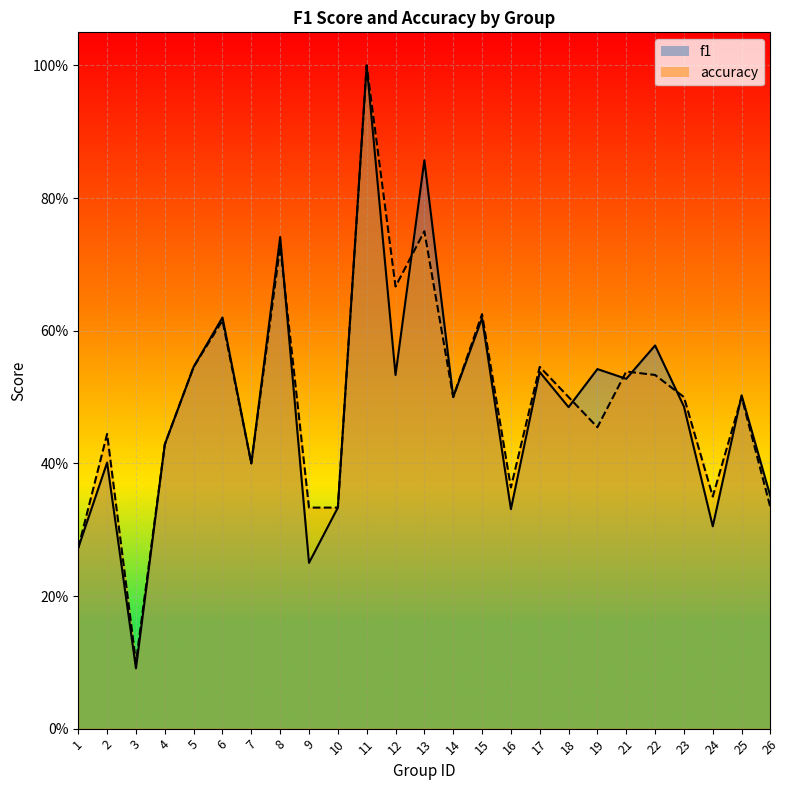

Count the accuracy values in the range 0 to 1.

25